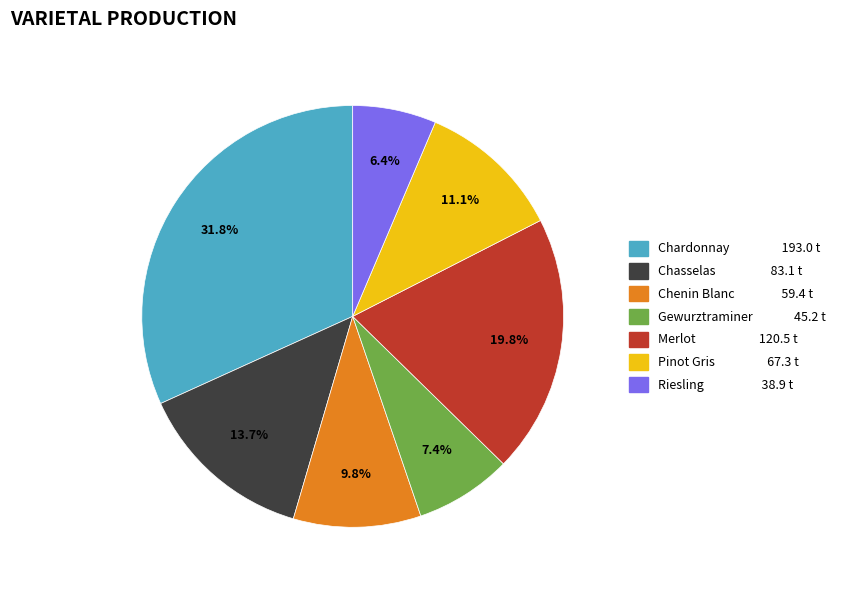

To the nearest percent, what is the difference between the largest and smallest slice percentages?

25%